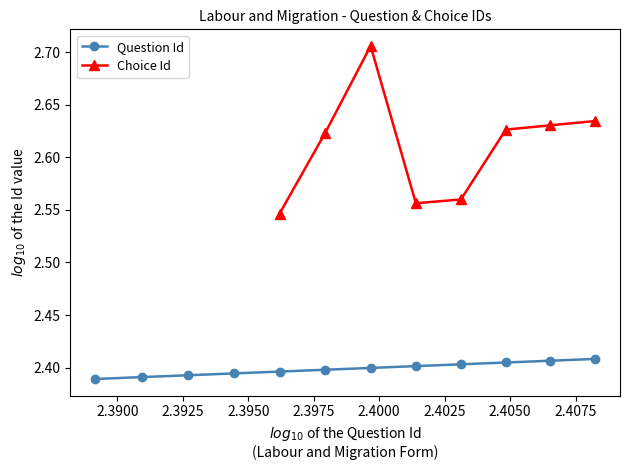

True or false: Choice Id and Question Id cross at least once.

False